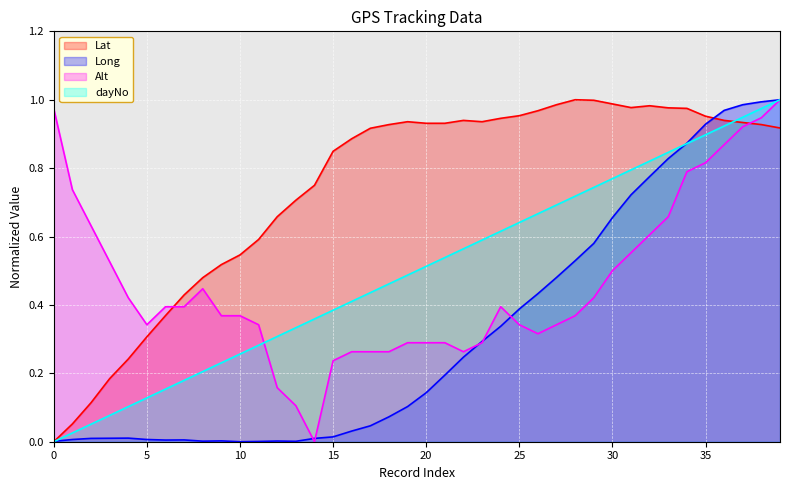

What is the sum of the Lat values at 5 and 28?

1.3